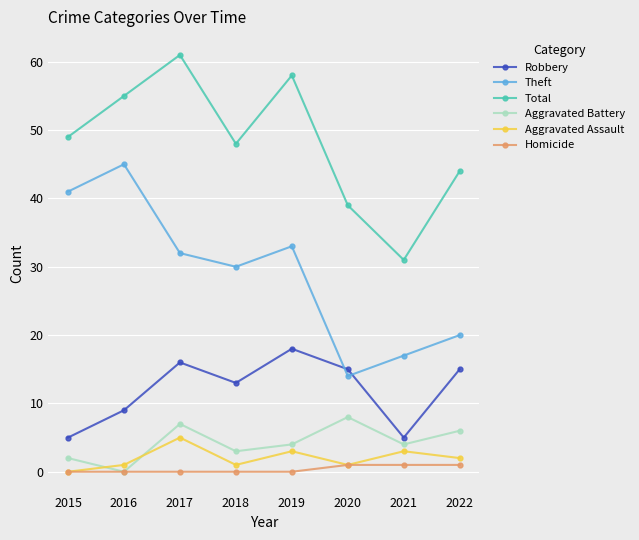

What is the average value of the Theft series?

29